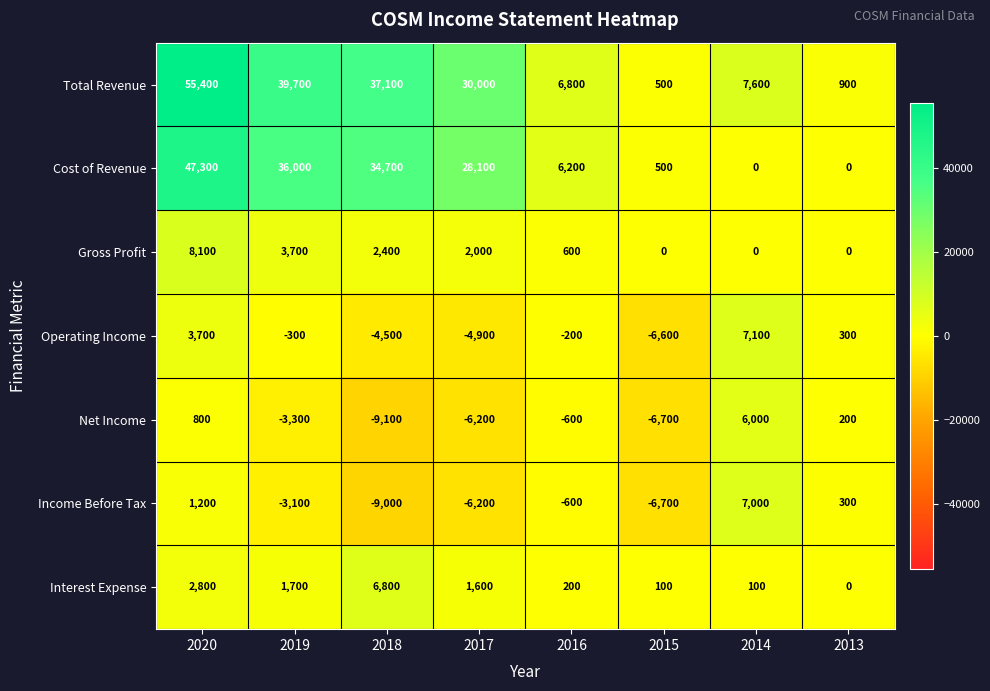

At which category is the sum across all series the highest?

2020